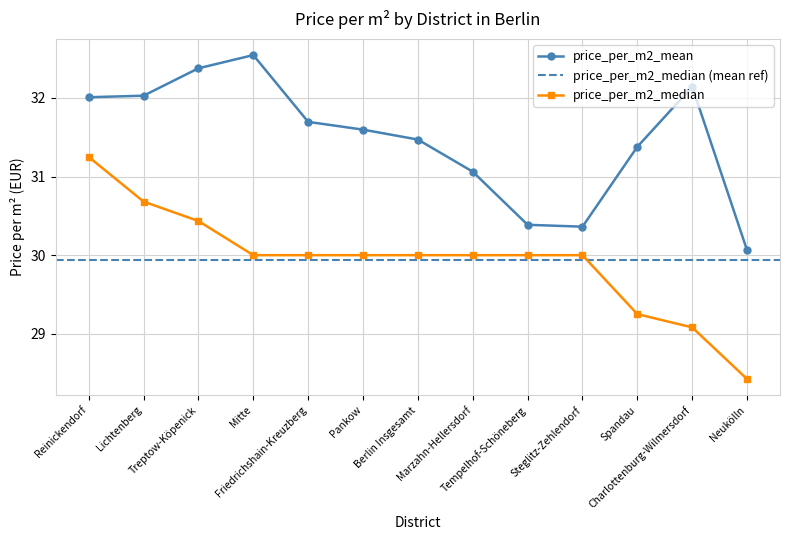

Between Treptow-Köpenick and Steglitz-Zehlendorf, which is larger?

Treptow-Köpenick